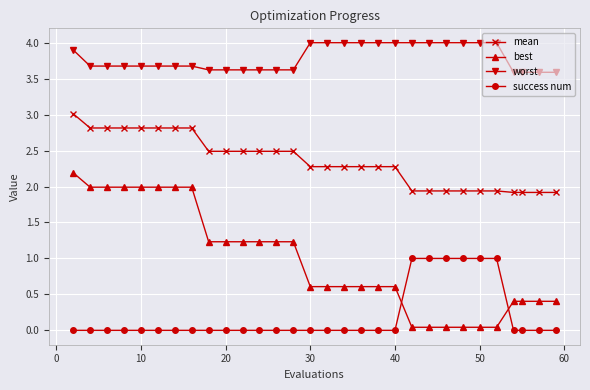

Which series has the widest spread of values?

best